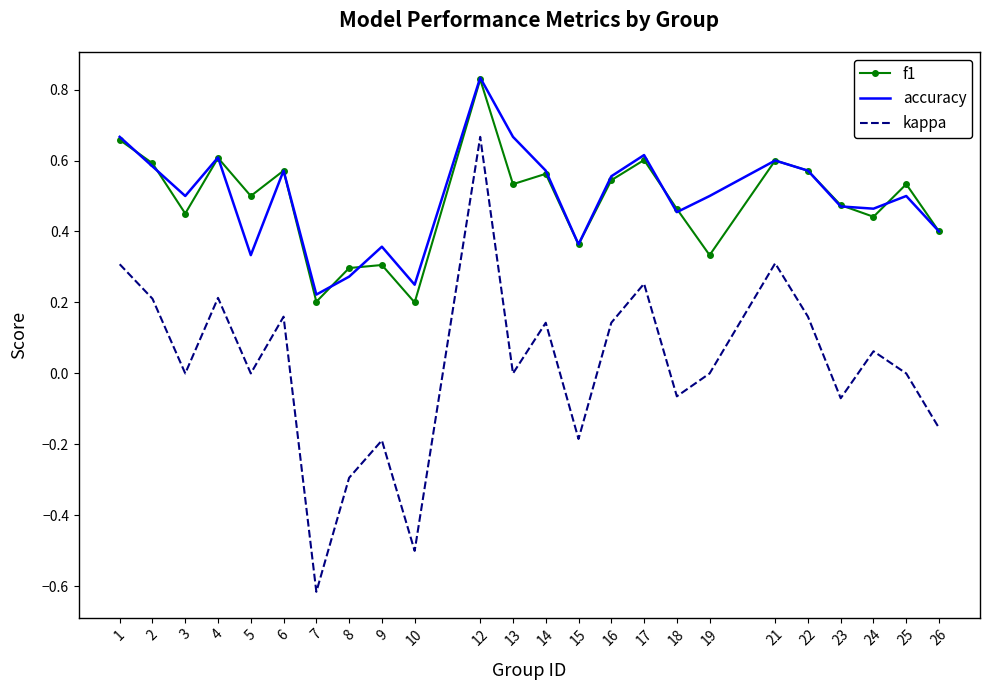

What are all the series names shown in the legend?

f1, accuracy, kappa